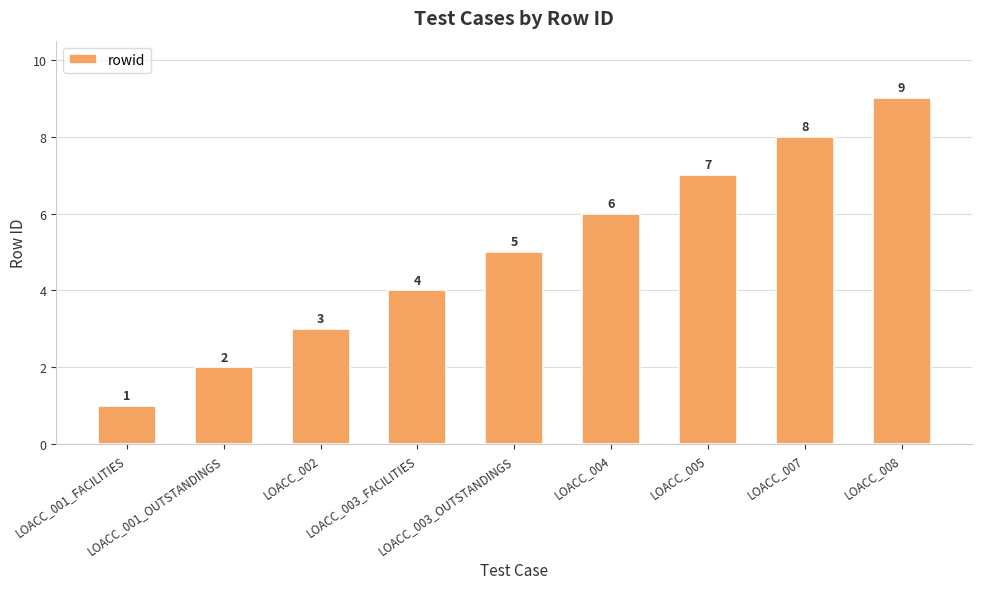

How many series are shown in this chart?

1